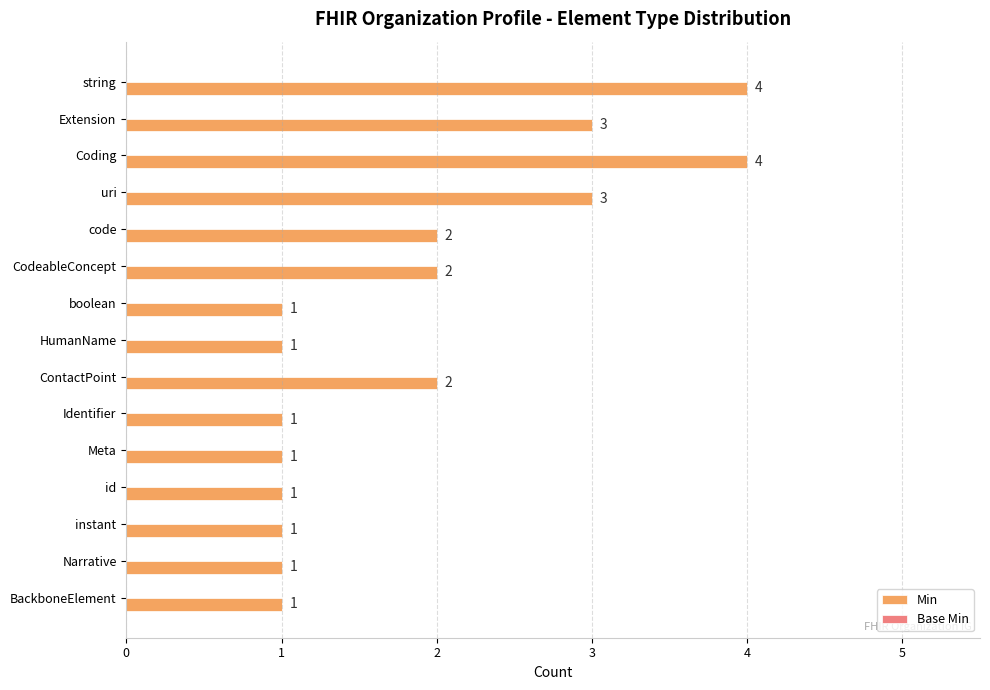

The chart shows a value of 1 at uri. True or false?

False